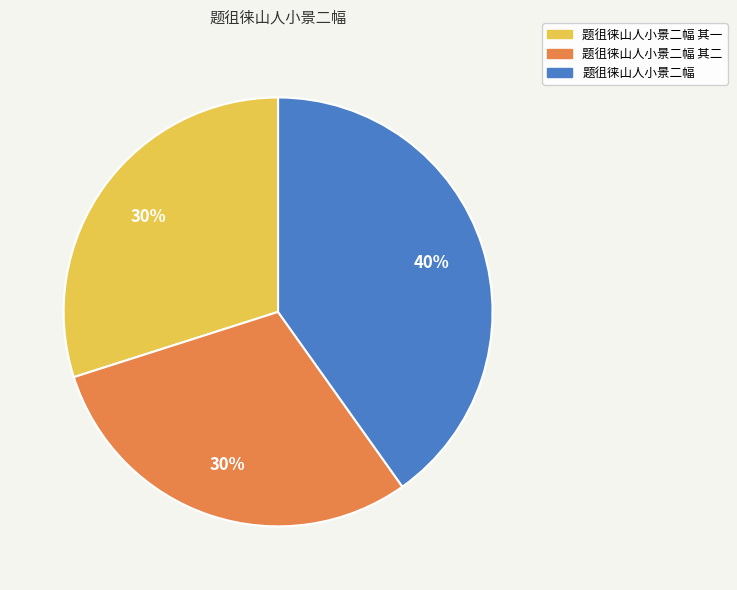

To the nearest percent, what is the average slice percentage?

33%